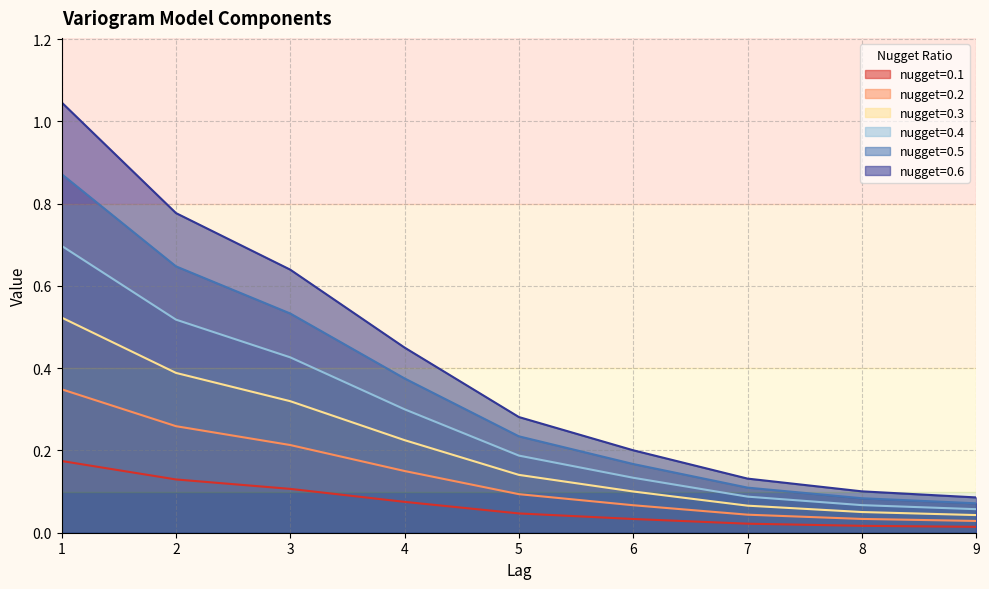

True or false: nugget=0.2 and nugget=0.4 cross at least once.

False